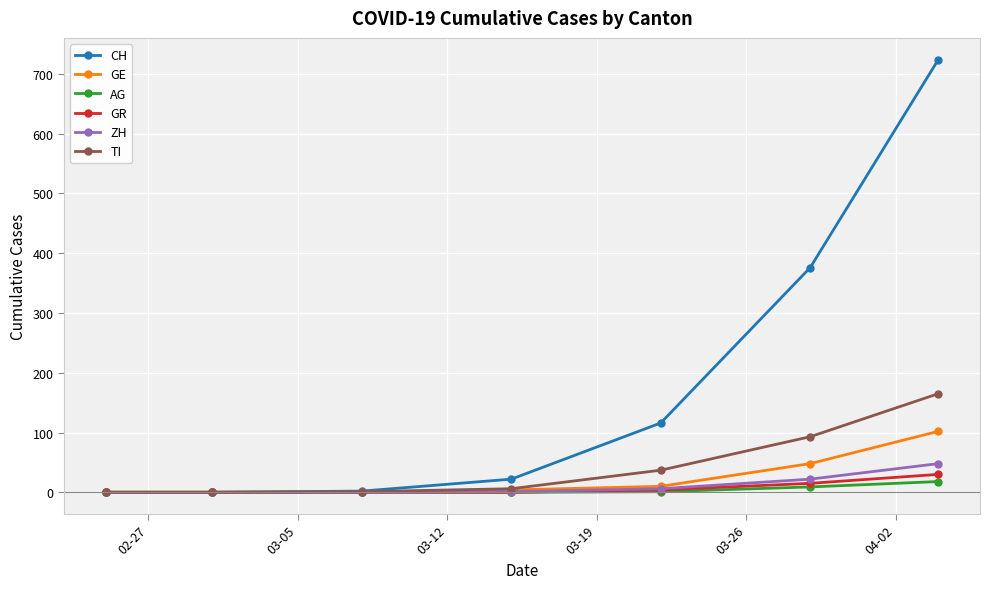

What is the average value of the GE series?

23